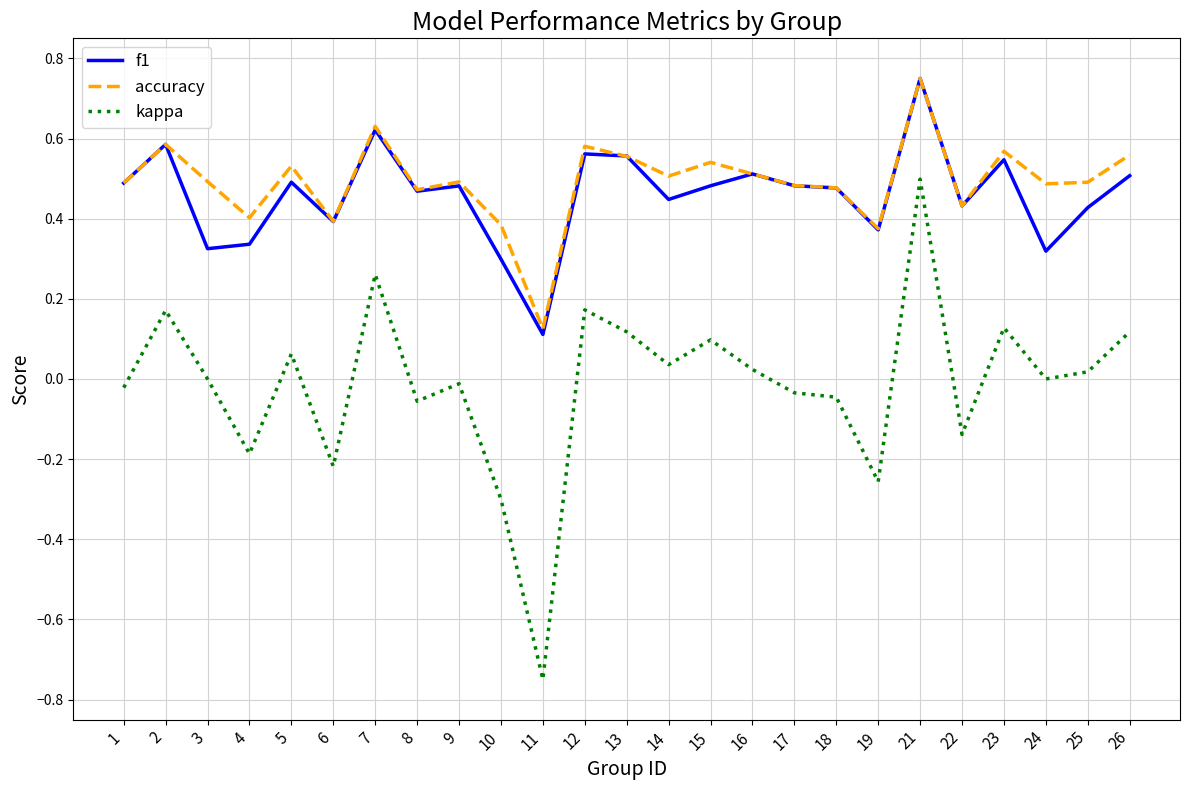

Which category has the highest value in the kappa series?

21